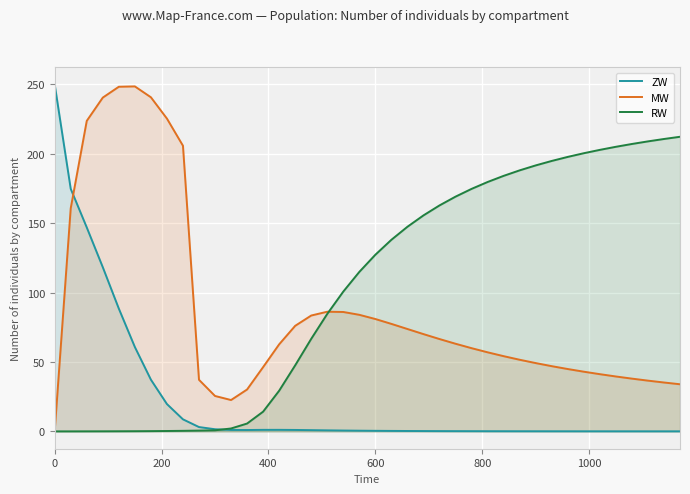

What is the maximum value for RW?

212.2